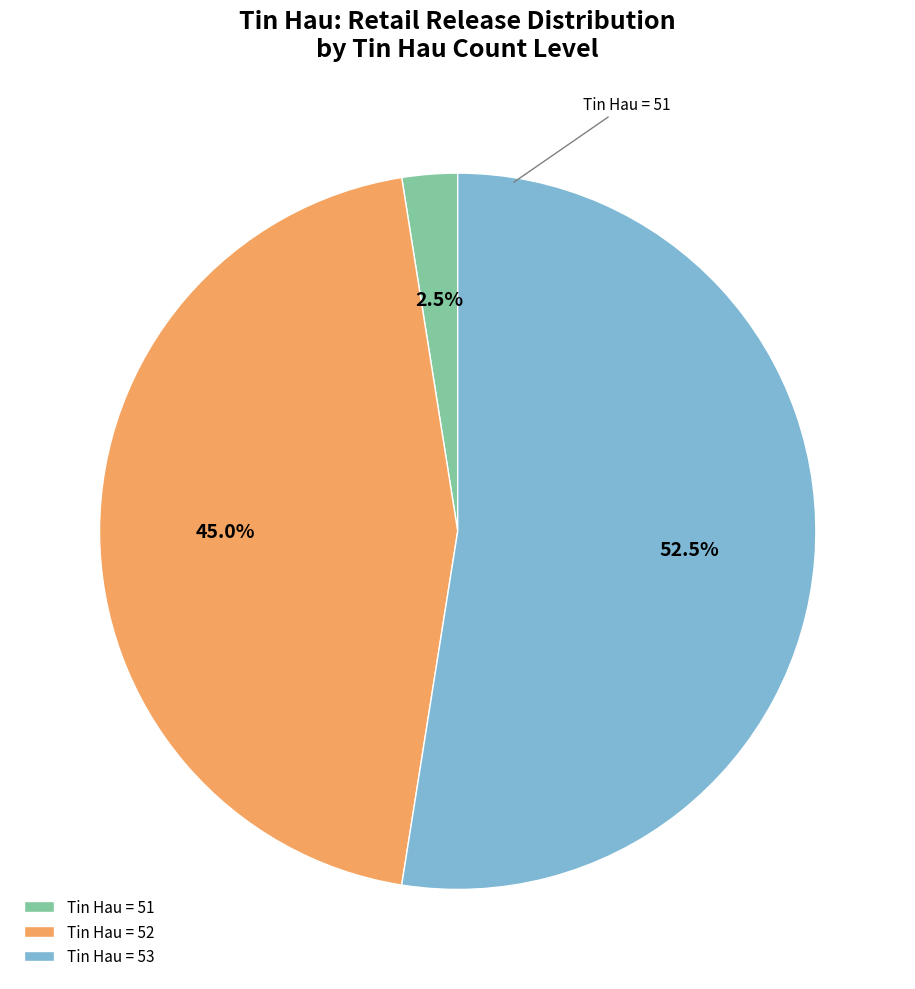

Which category has the biggest portion of the pie?

Tin Hau = 53